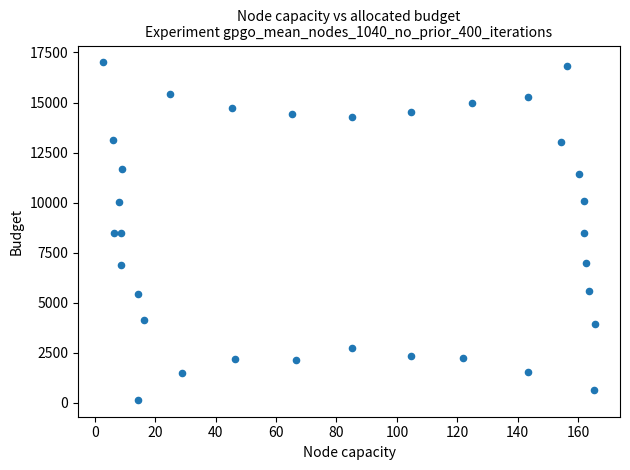

What is the range of X values (max minus min)?

163.0